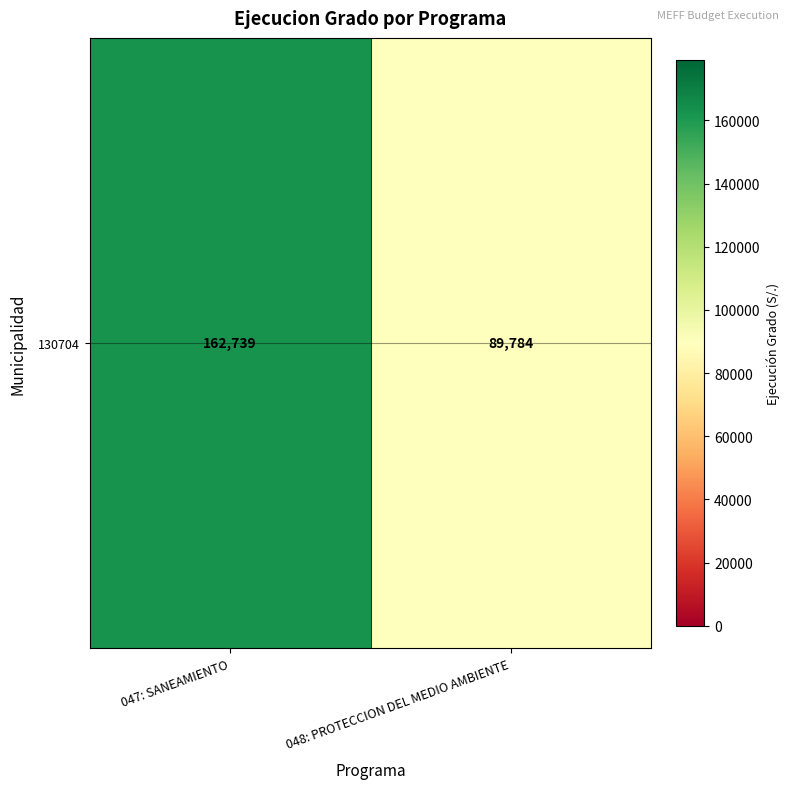

Rank the categories by value from lowest to highest.

048: PROTECCION DEL MEDIO AMBIENTE, 047: SANEAMIENTO